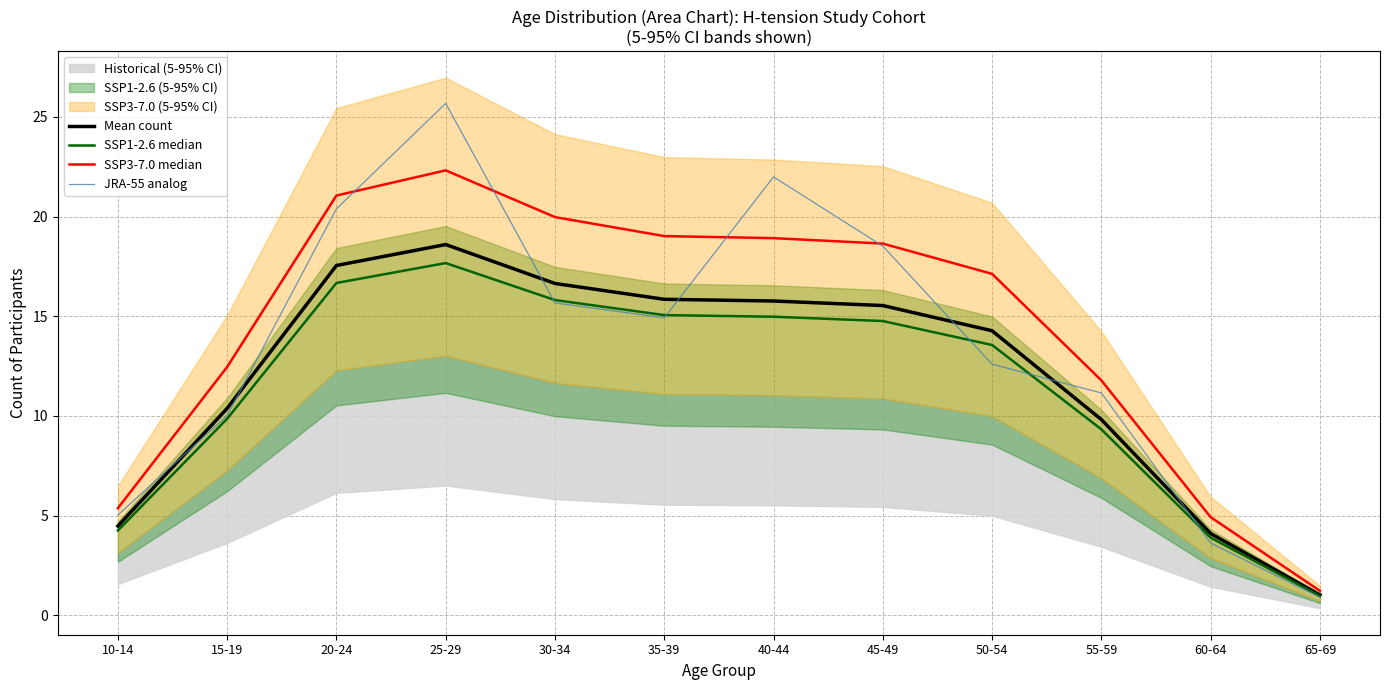

True or false: Mean count and SSP1-2.6 median cross at least once.

False